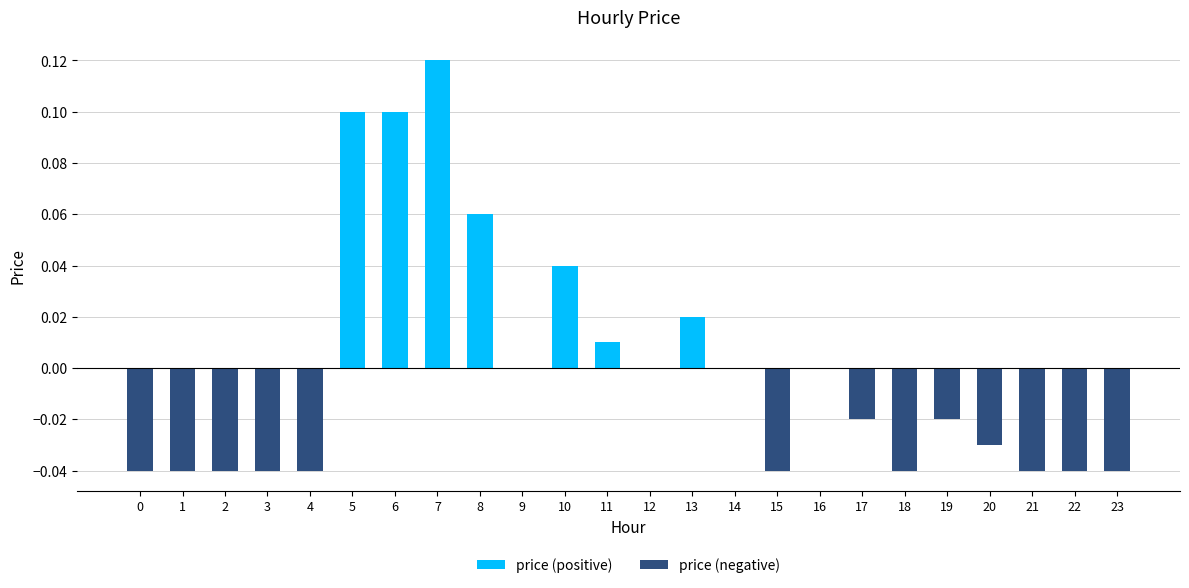

At which label does price (negative) reach its peak?

5